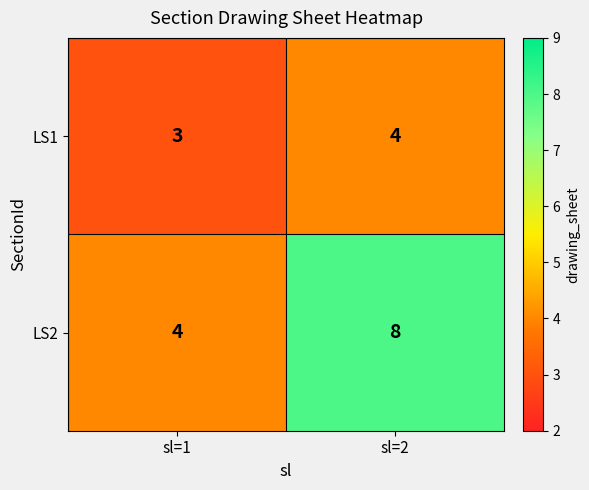

What is the sum of the LS2 values at sl=1 and sl=2?

12